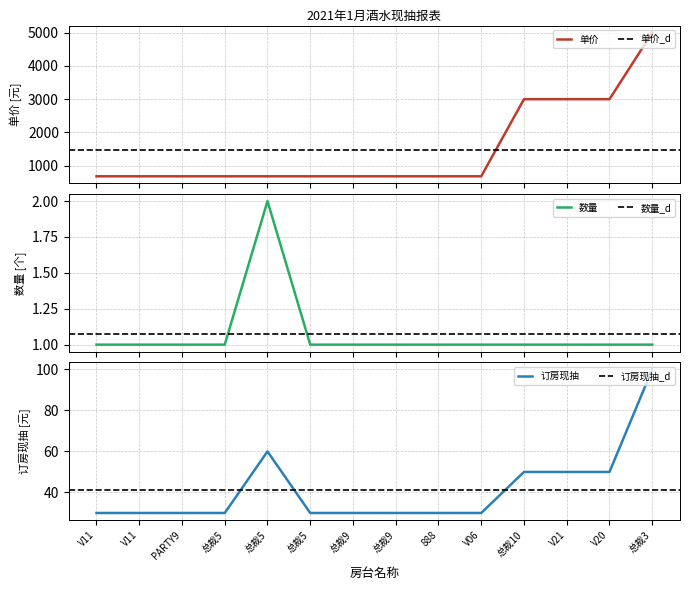

How many distinct data groups are displayed?

3